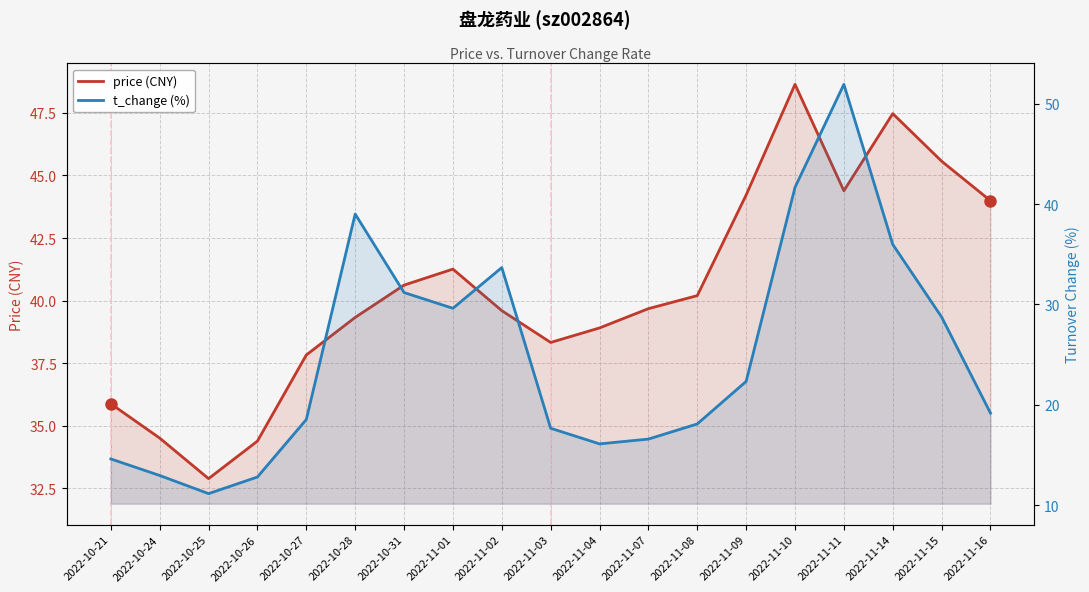

Where is the first local maximum for t_change (%)?

2022-10-28